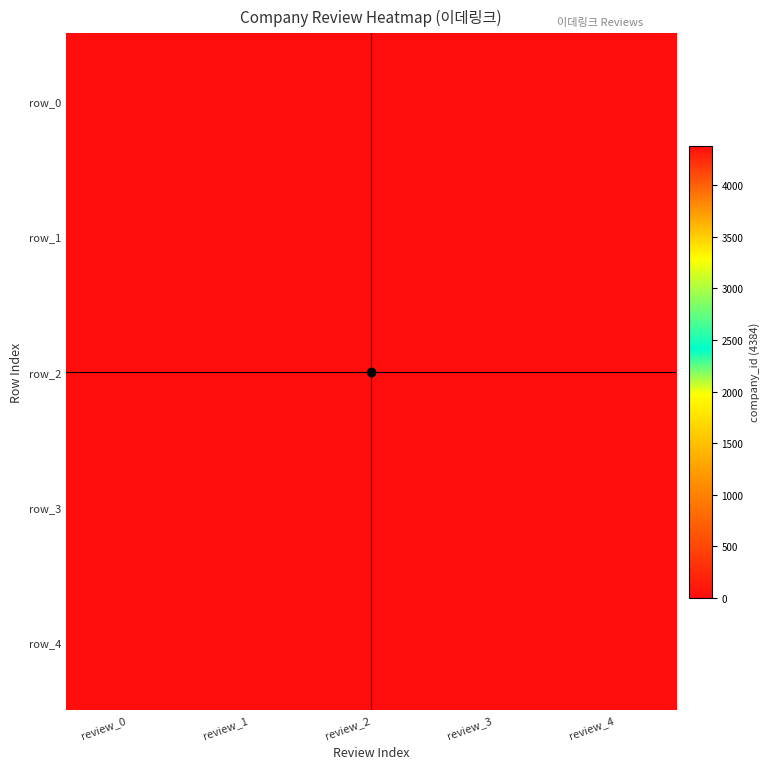

Between review_2 and review_4, which is larger?

review_2